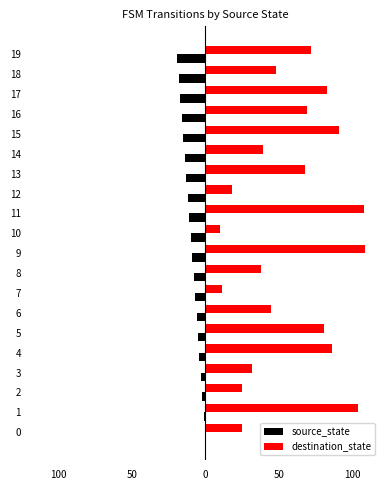

At which label does source_state reach its minimum?

19